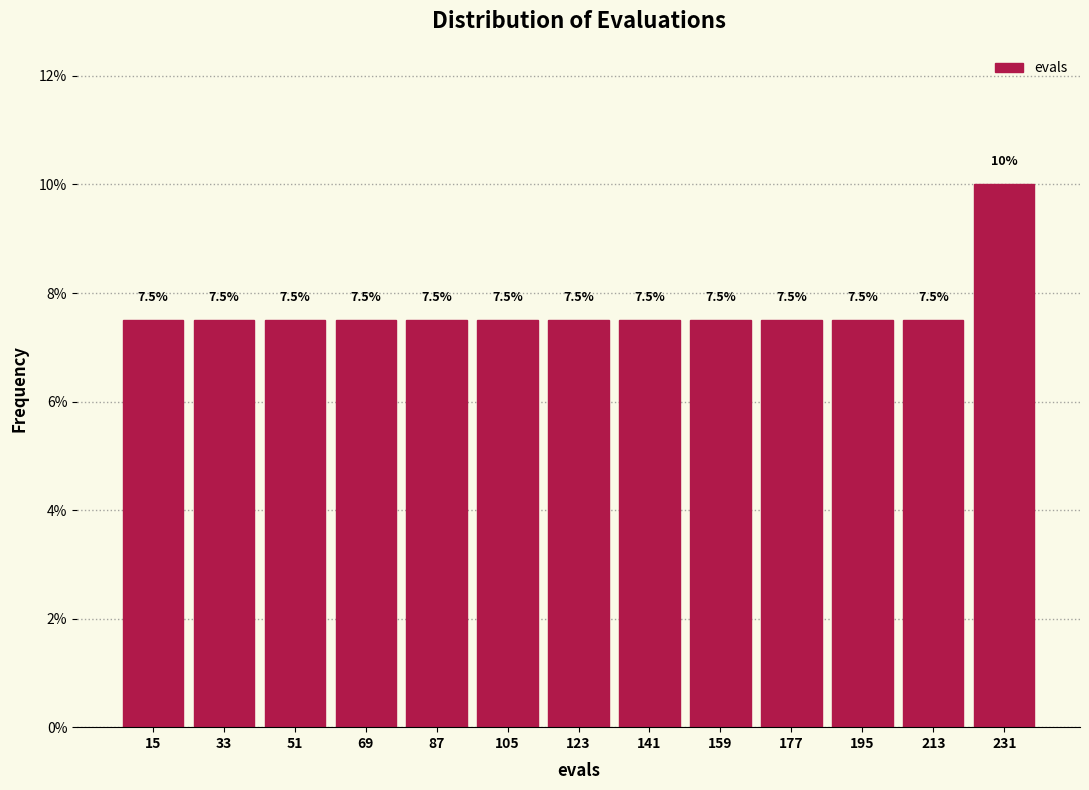

How tall is the bar that spans 78 to 96 on the x-axis?

7.5